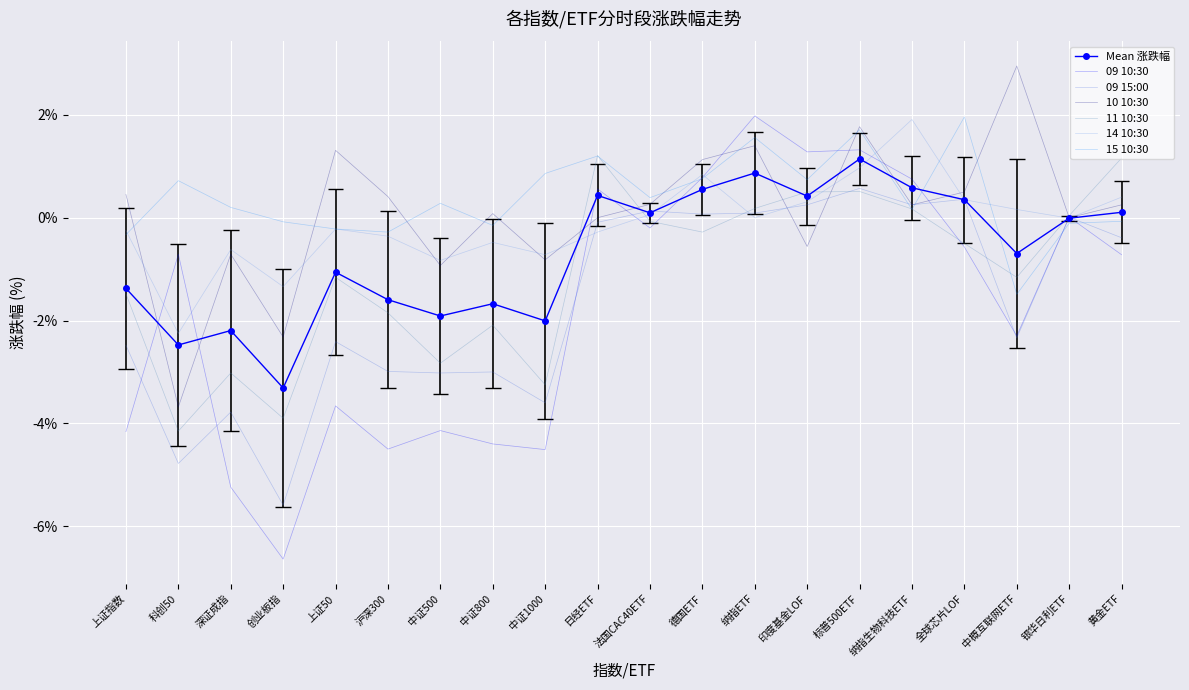

True or false: 10 10:30 and 15 10:30 cross at least once.

True